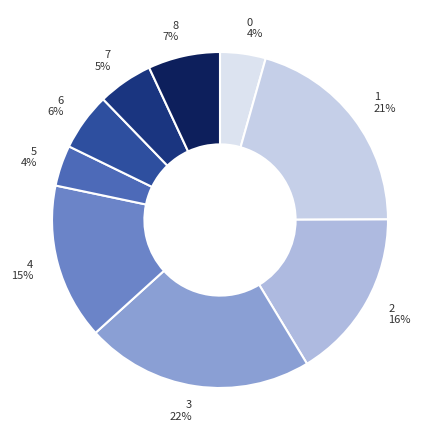

How many segments does this pie chart have?

9